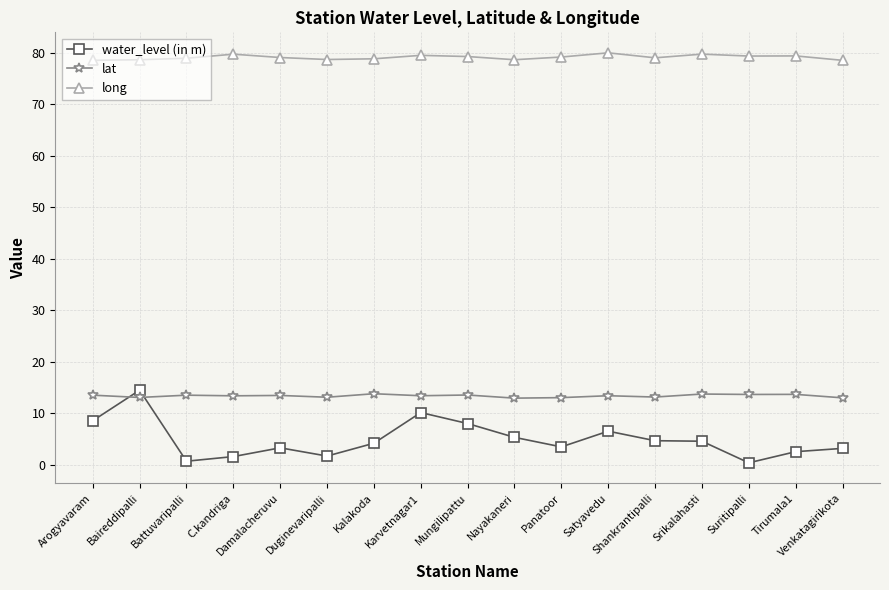

True or false: long and water_level (in m) cross at least once.

False